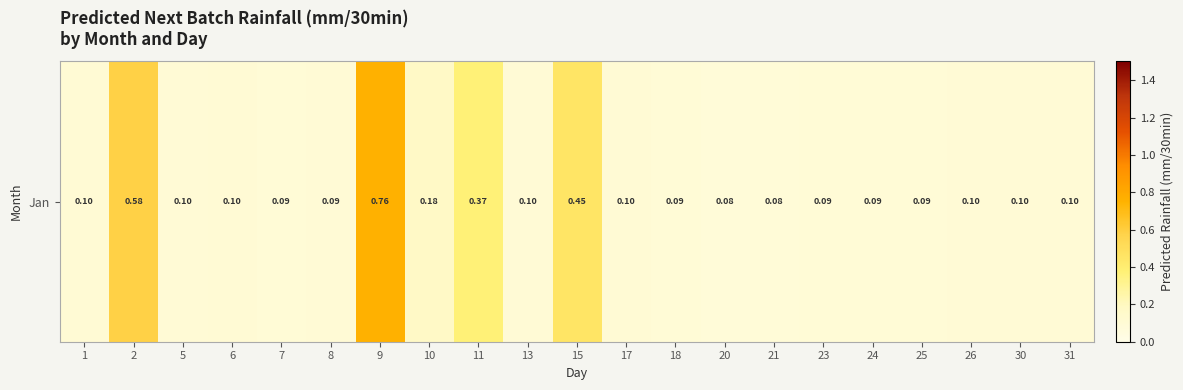

At which category does the chart reach its peak across all series?

9